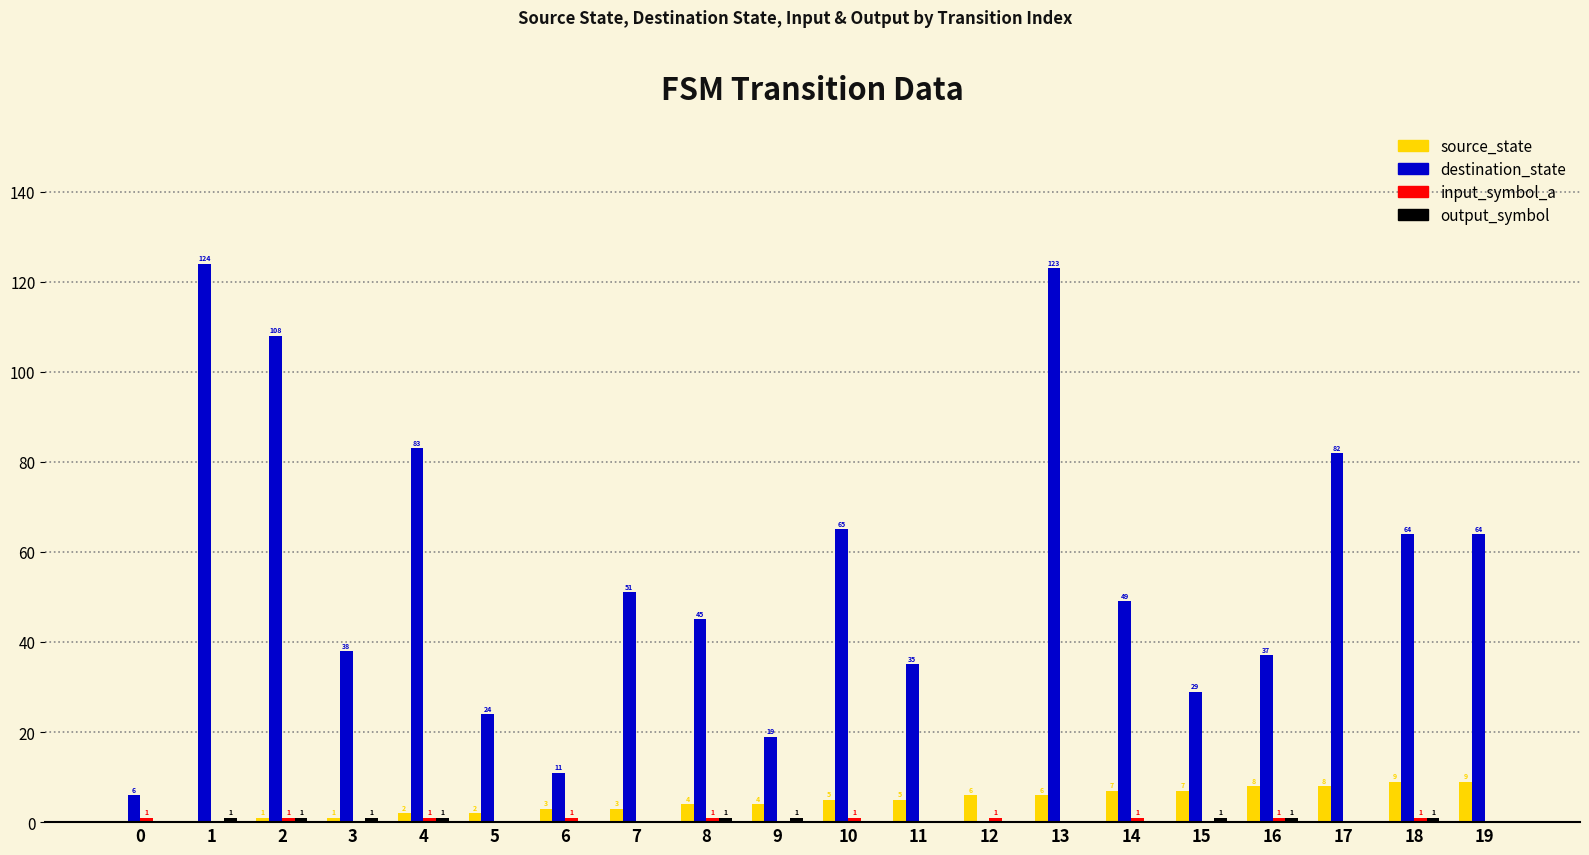

What is the total value across all series at 7?

54